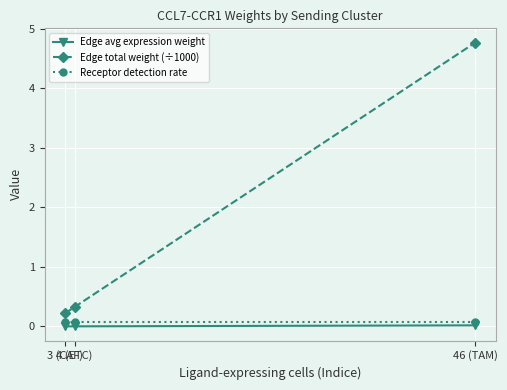

What is the average value of the Edge total weight (÷1000) series?

1.8